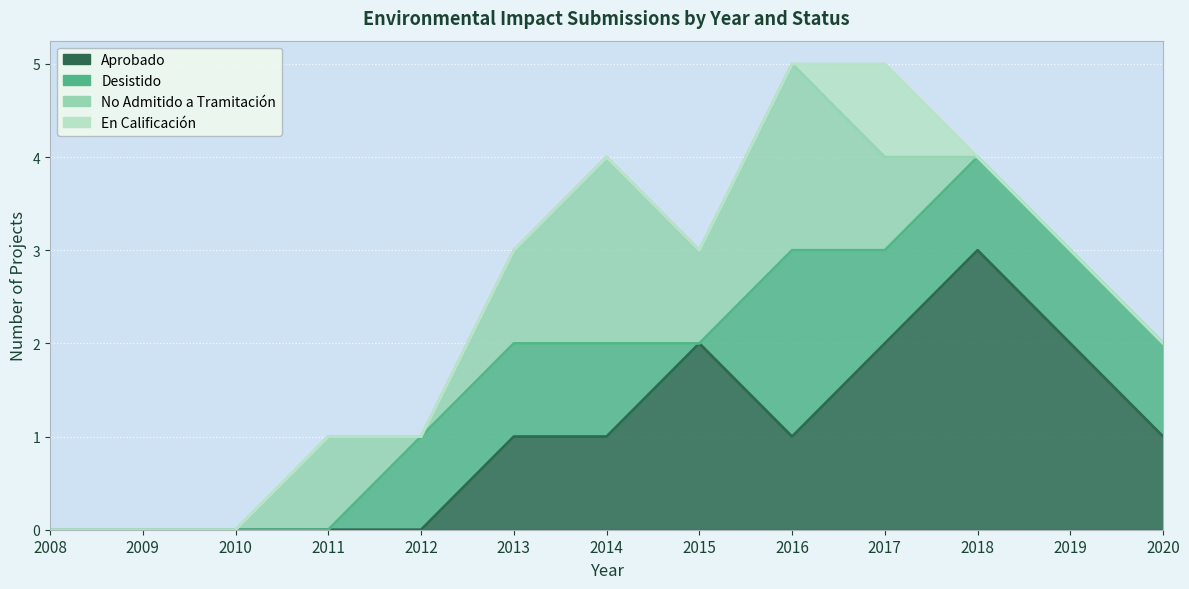

Between 2008 and 2011, which series saw the biggest shift?

No Admitido a Tramitación